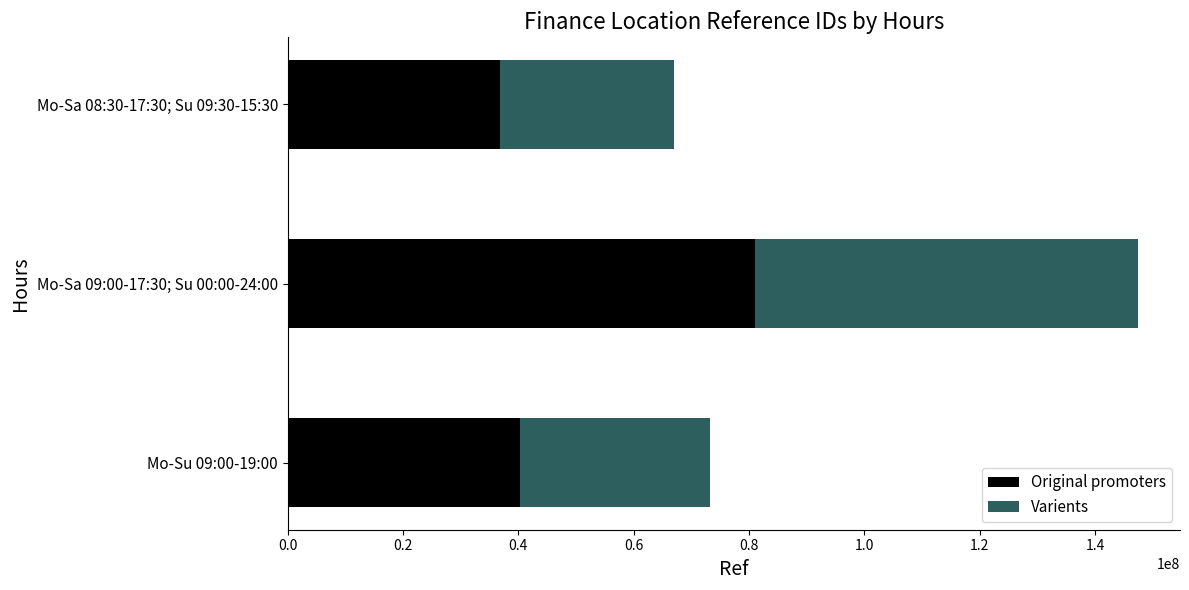

Which category has the lowest value in the Original promoters series?

Mo-Sa 08:30-17:30; Su 09:30-15:30